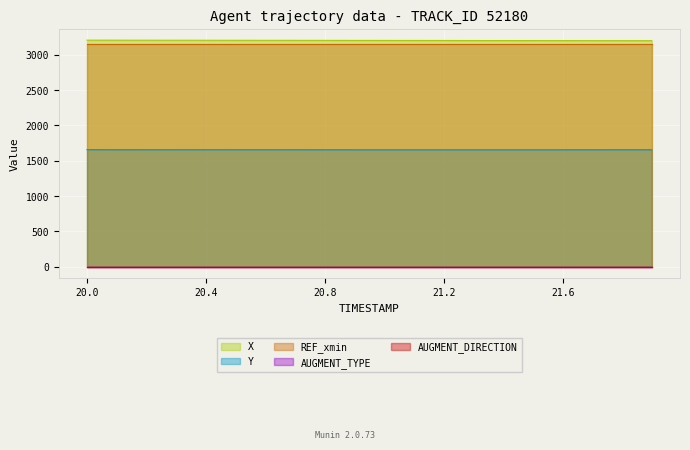

What is the greatest value displayed?

3208.8